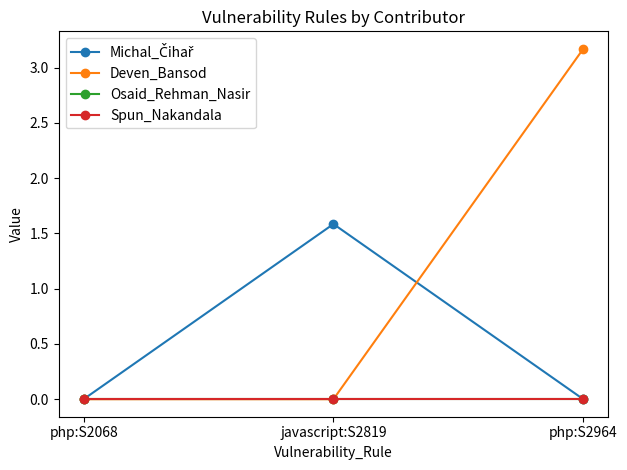

Does the chart have visible grid lines?

No